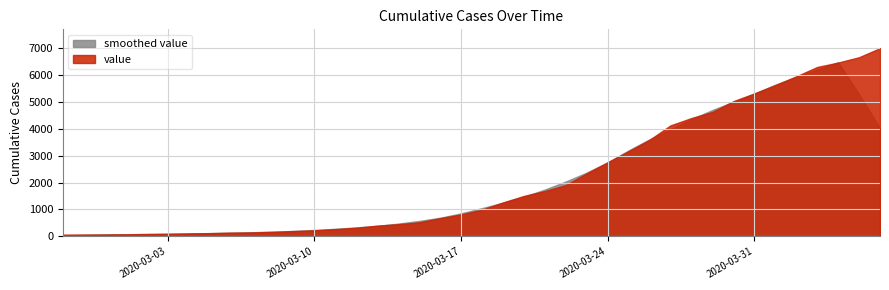

What is the difference between the values at 2020-04-03 and 2020-03-27?

2173